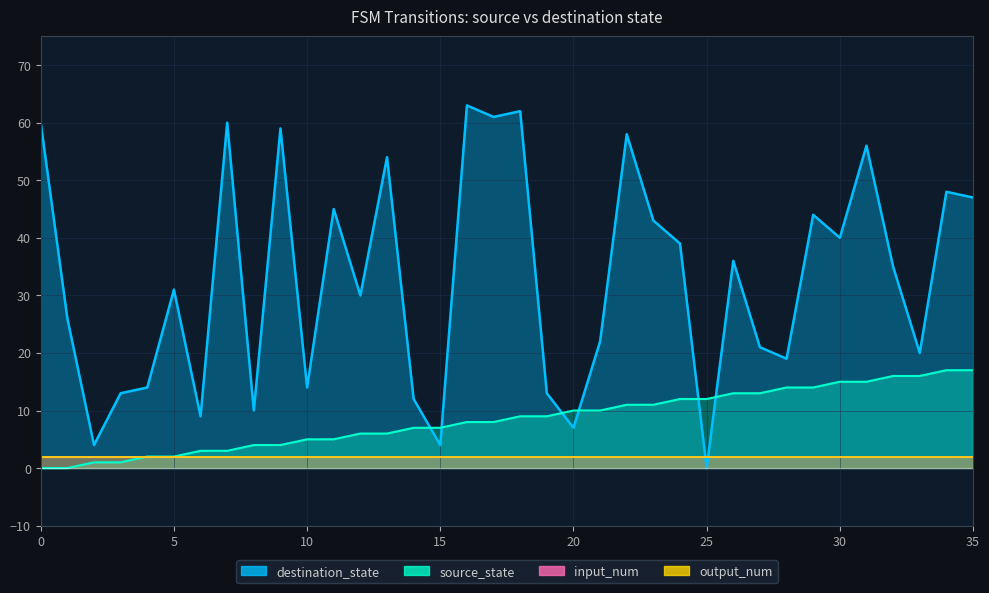

Between 23 and 12, which is larger?

23